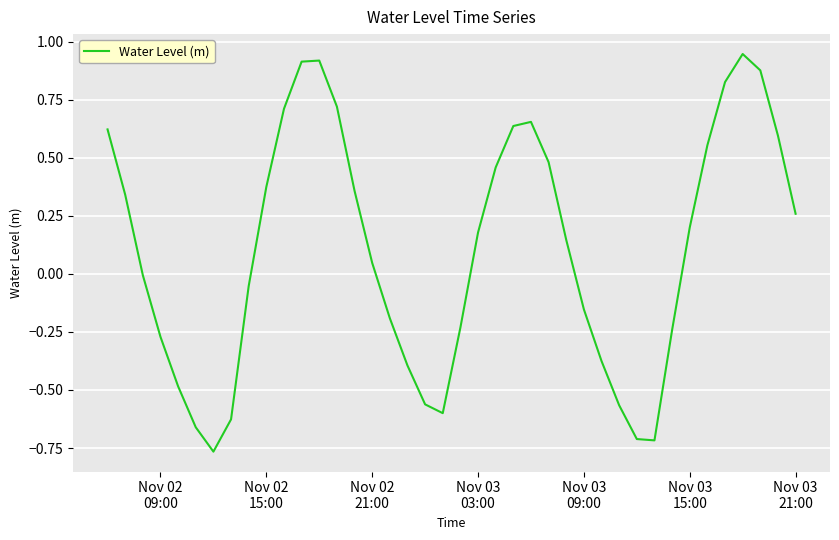

What is the difference between the maximum and minimum values?

1.7